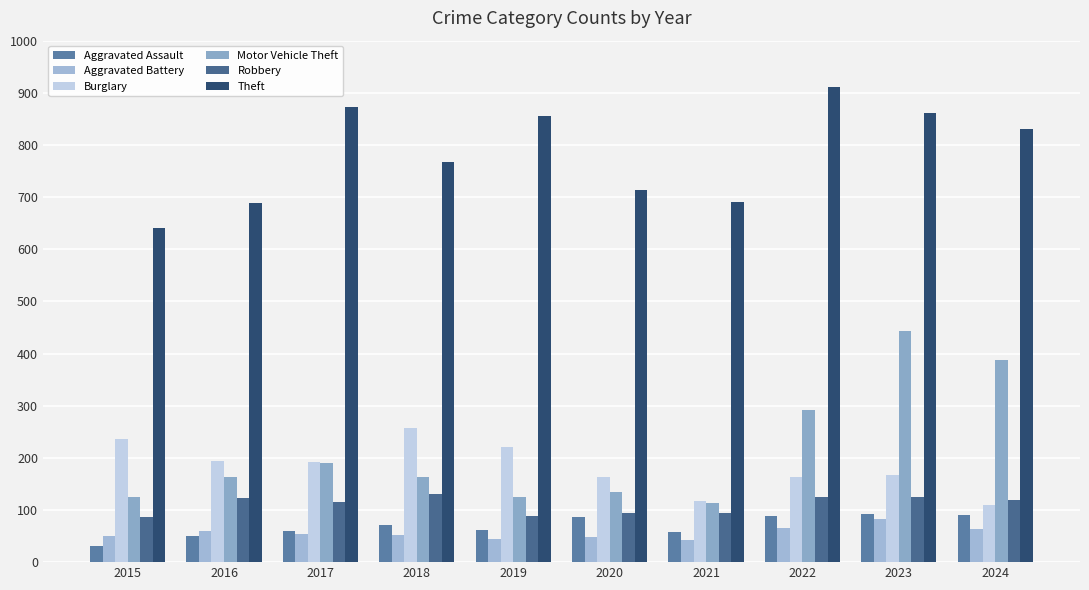

What is the maximum value shown in the chart?

912